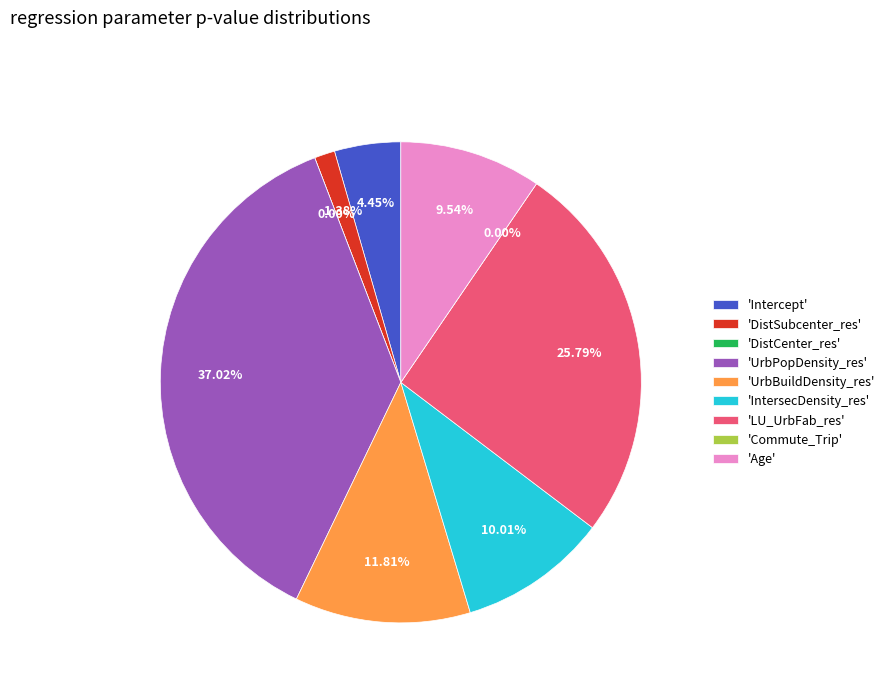

Which slice is the largest?

UrbPopDensity_res